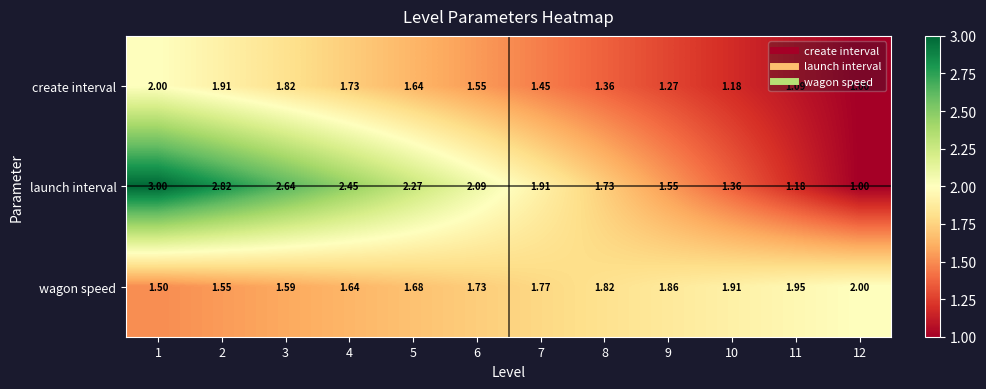

At how many categories does at least one series exceed 1?

12